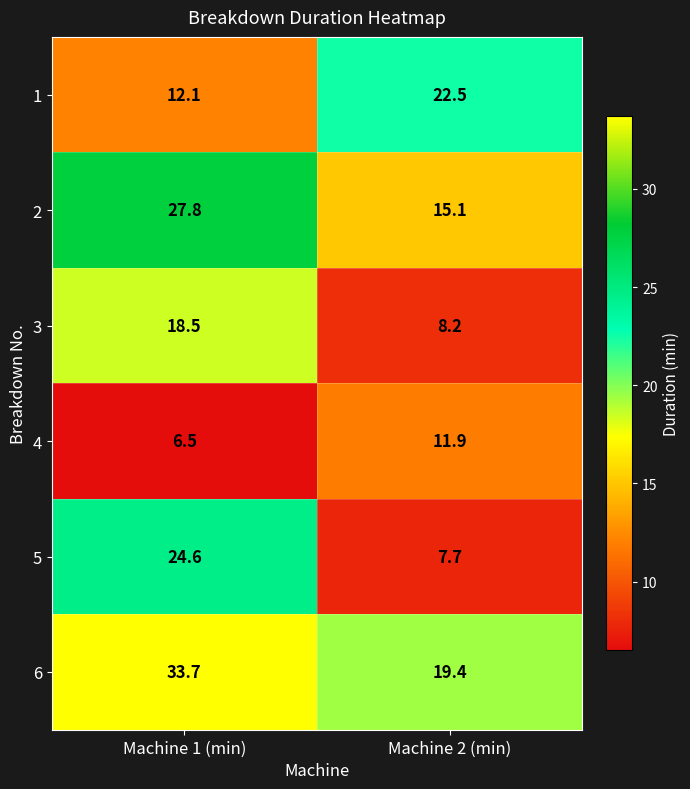

Reading left to right, extract all data points from this chart.

1: 12.1	22.5
2: 27.8	15.1
3: 18.5	8.2
4: 6.5	11.9
5: 24.6	7.7
6: 33.7	19.4